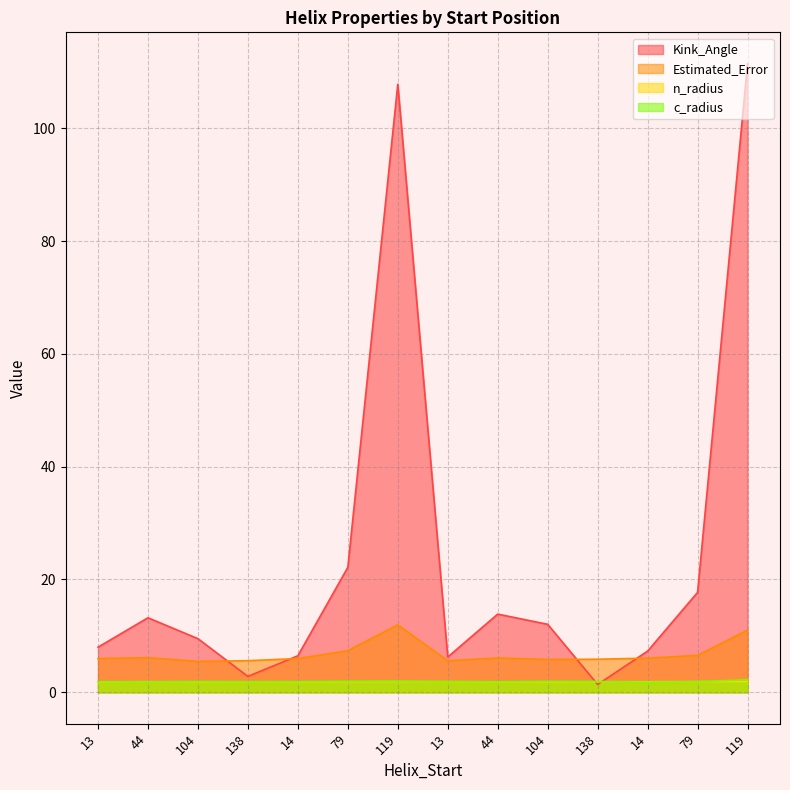

How many times do c_radius and Kink_Angle cross each other?

2